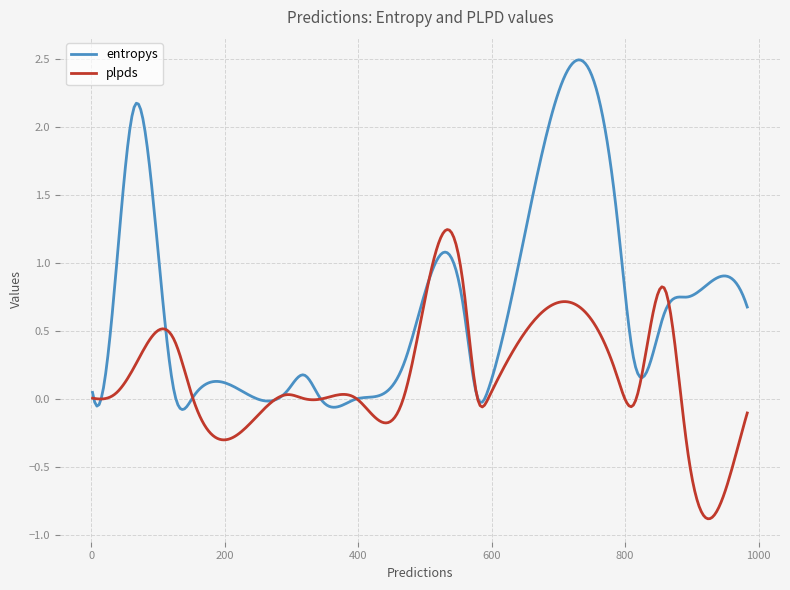

Which series has the widest spread of values?

entropys